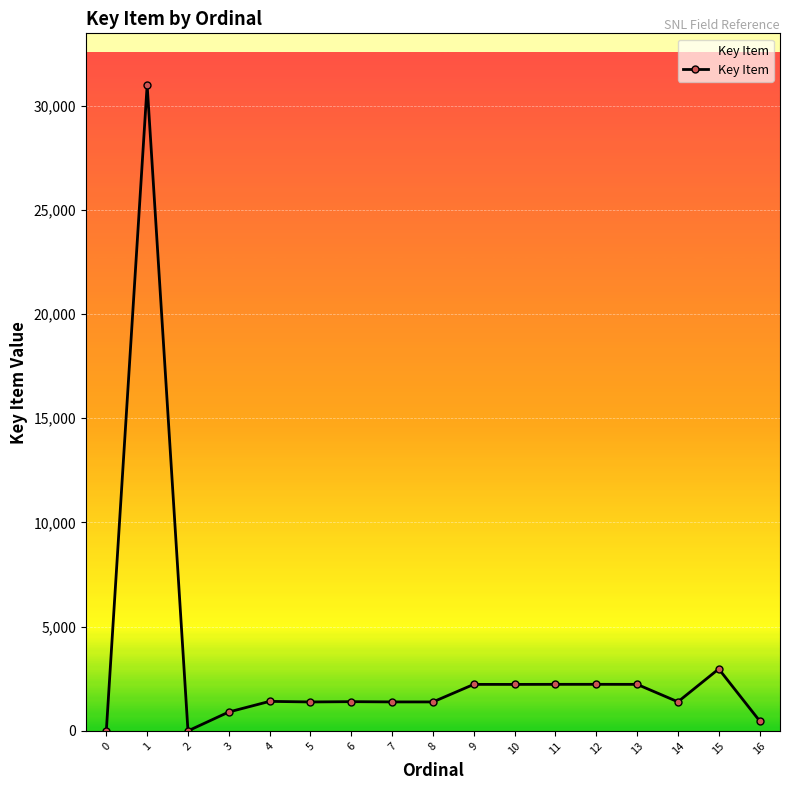

Where is the first local maximum?

1